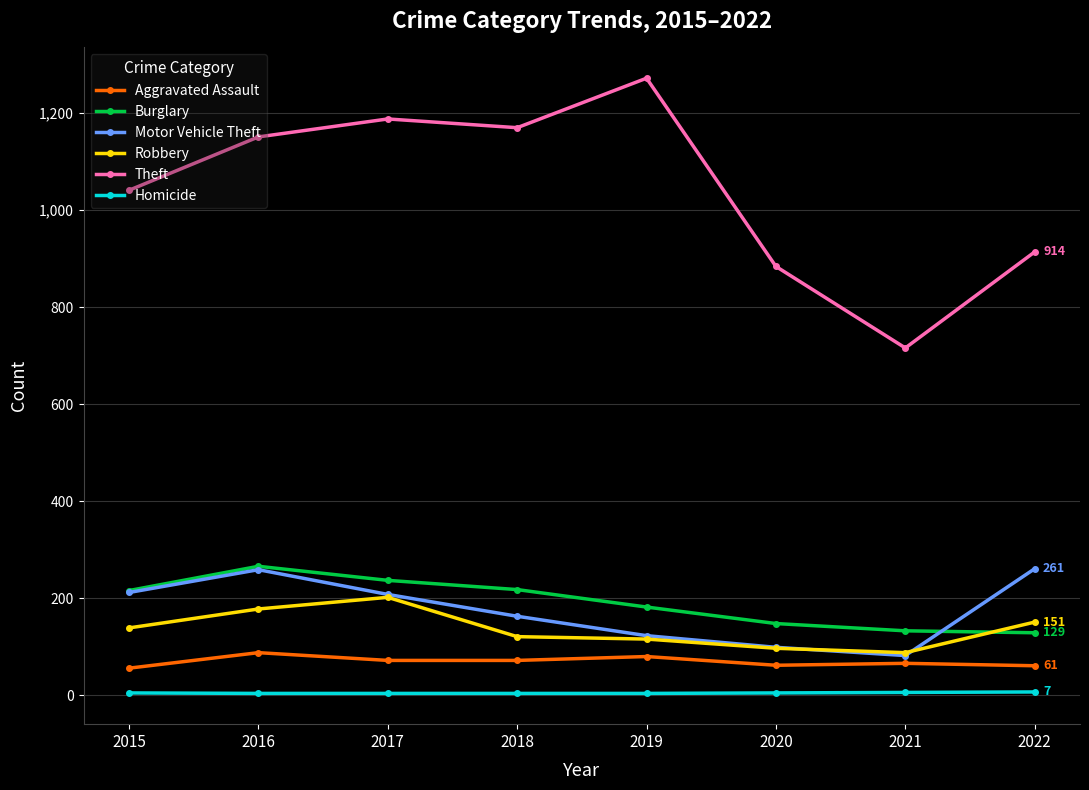

What is the approximate value of Aggravated Assault at 2021?

66